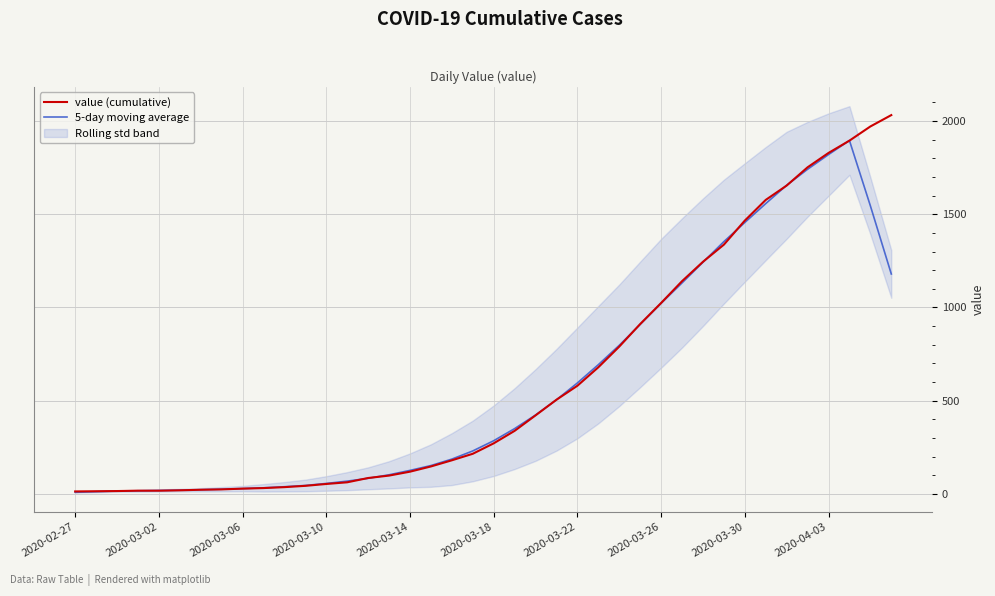

What is the maximum value for 5-day moving average?

1895.8